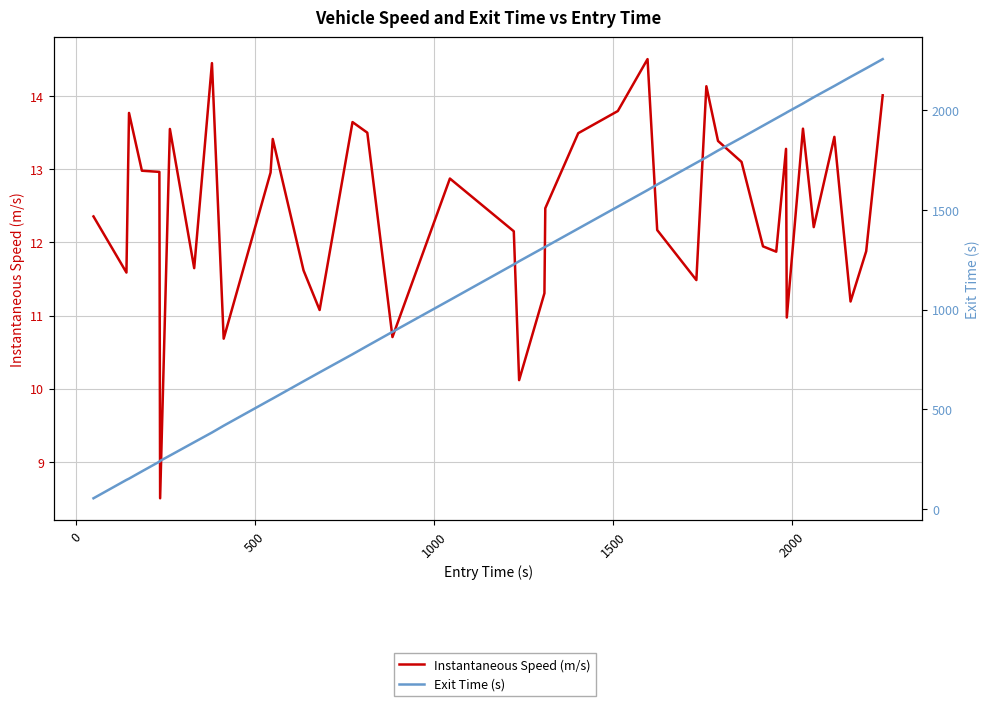

True or false: Exit Time (s) has more than 2 interior local peaks.

False